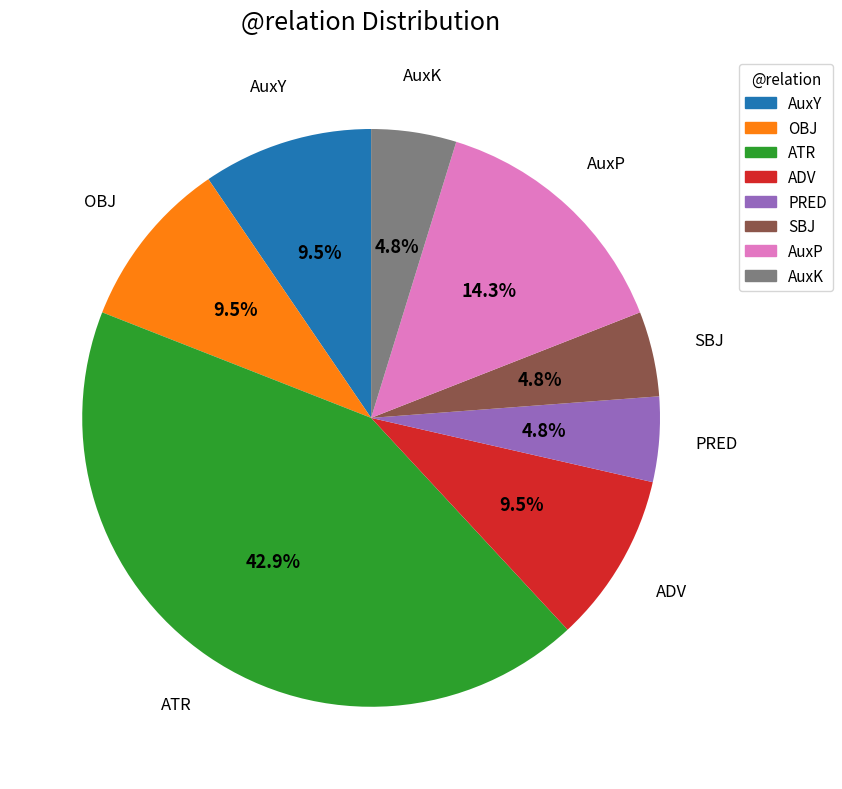

To the nearest percent, what is the average slice percentage?

12%